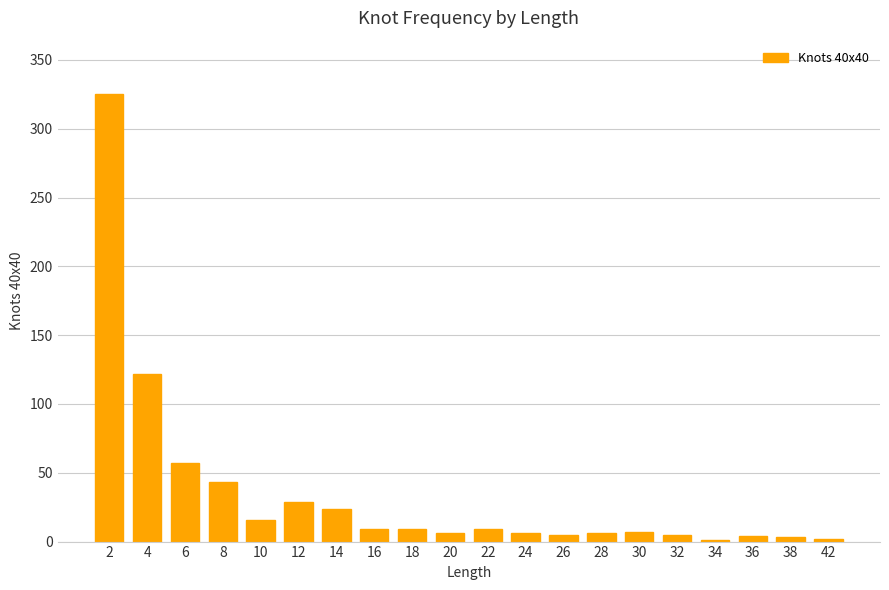

Is it true that the value at 8 is 43?

True